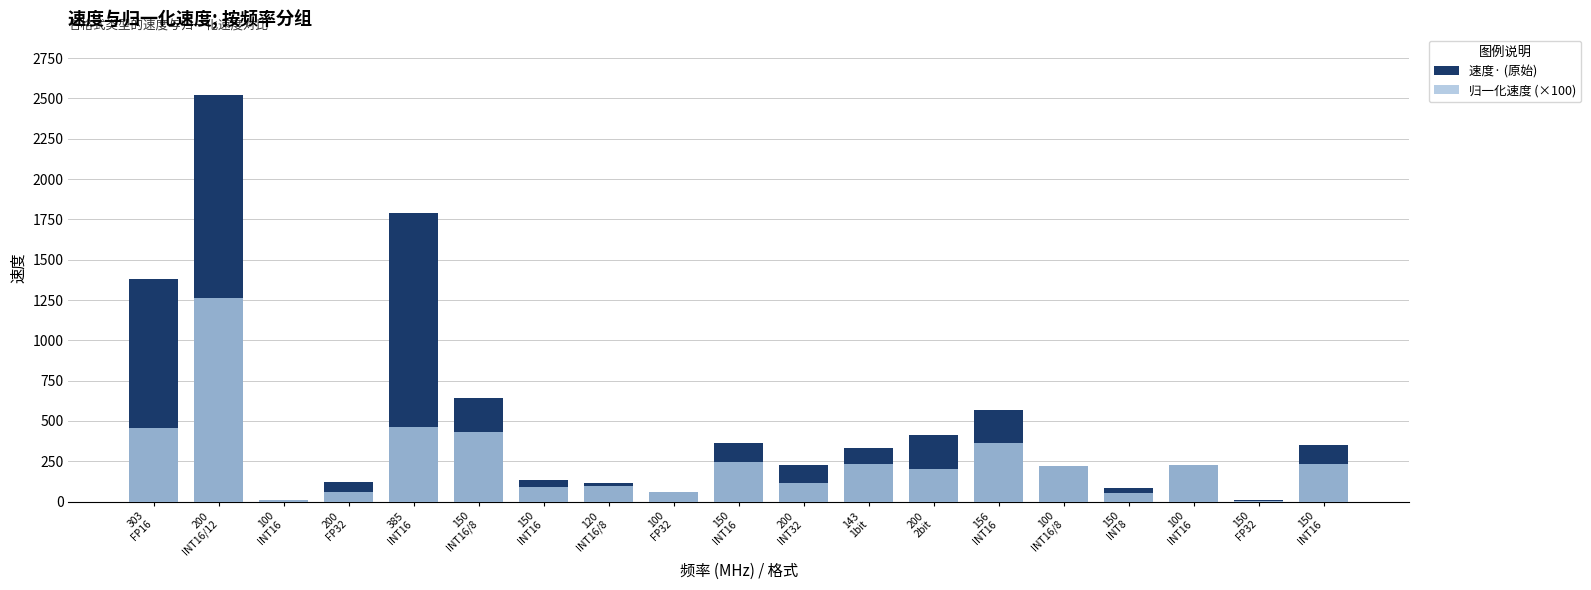

What value does the 归一化速度 (×100) series have at 150
INT16?

91.3